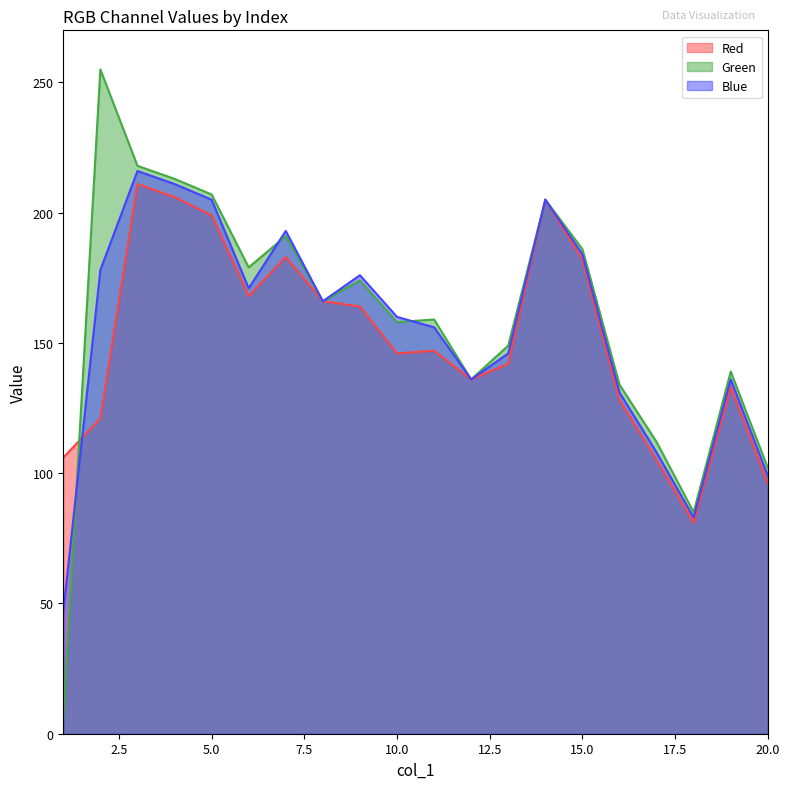

After their last crossing, which series has the higher values: Blue or Red?

Blue